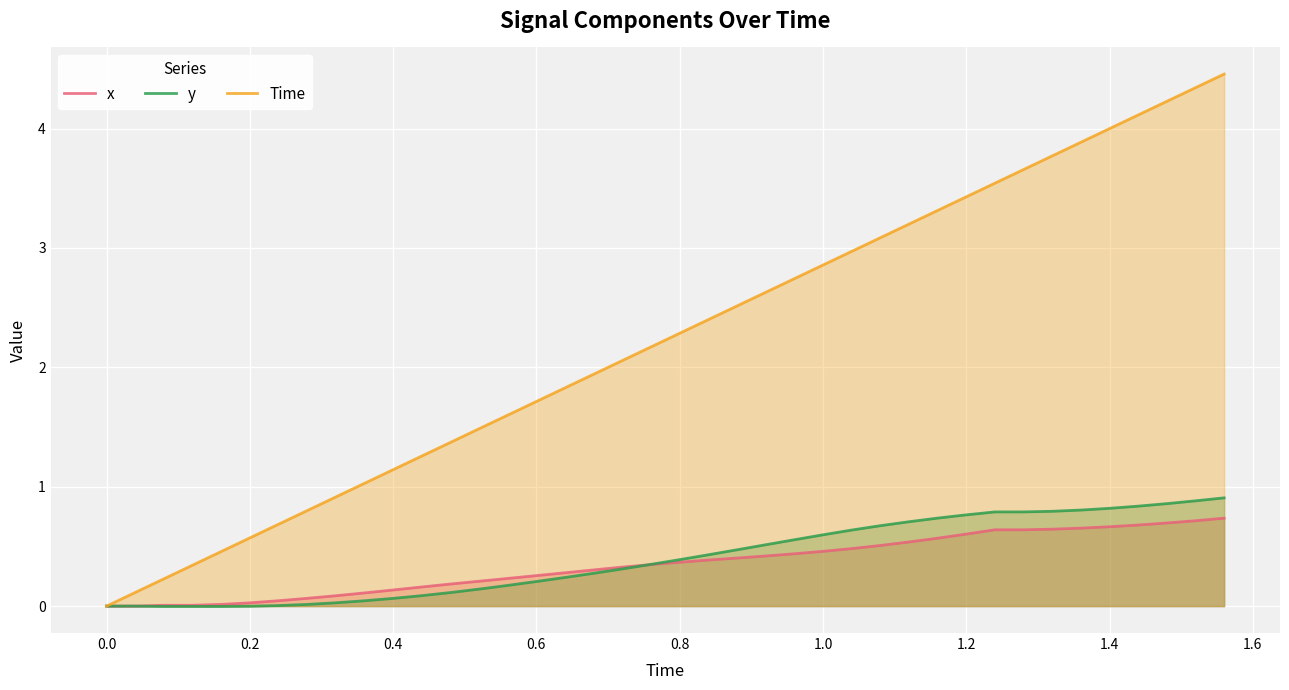

Which series has the largest total across all categories?

Time